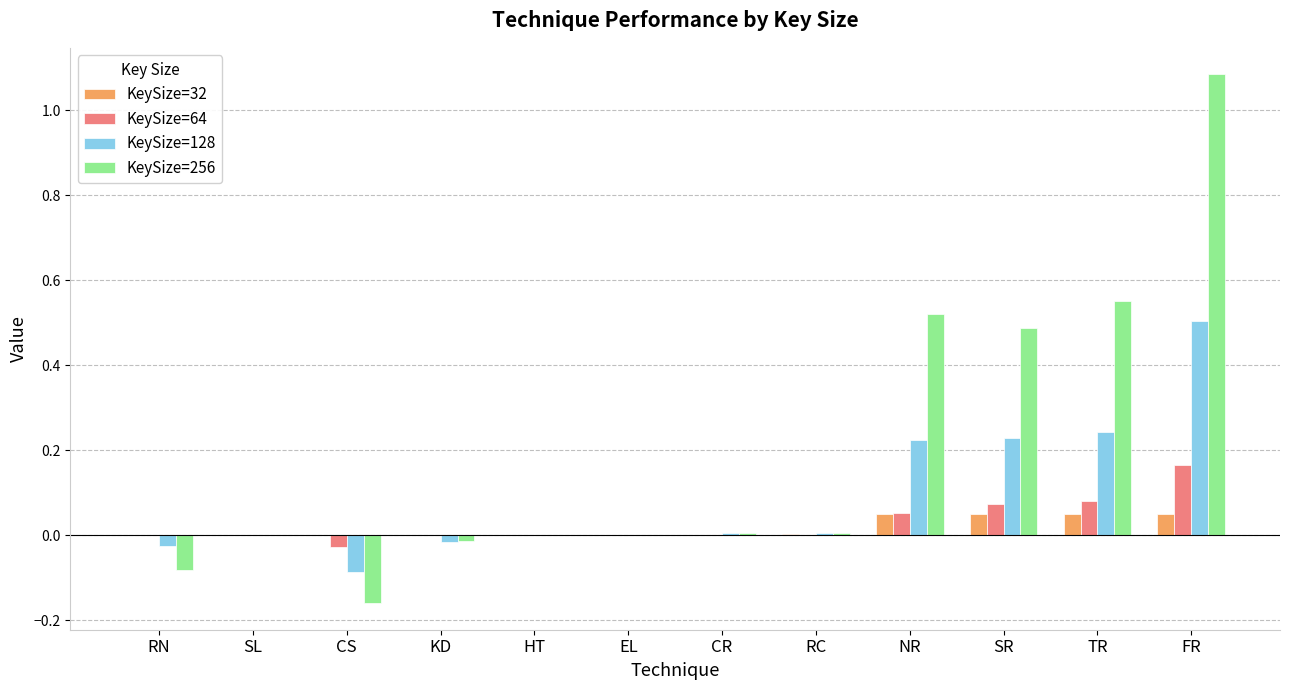

The KeySize=256 series shows 0.9 at SR. True or false?

False